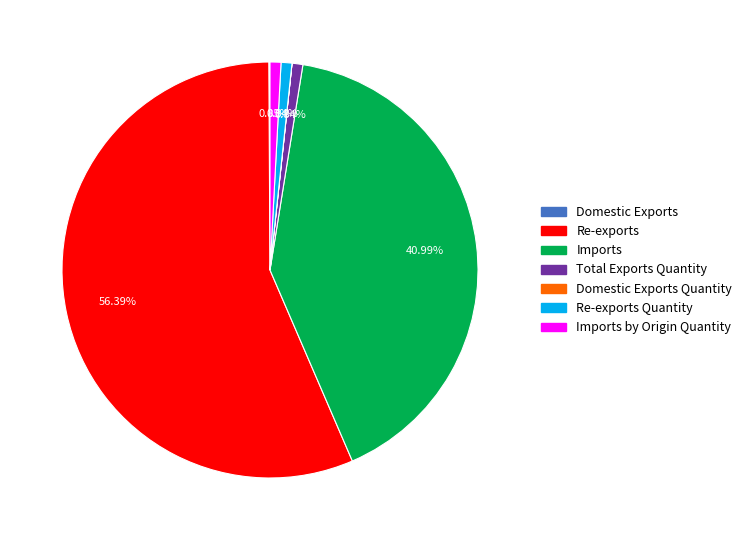

Does any single category account for the majority?

Yes